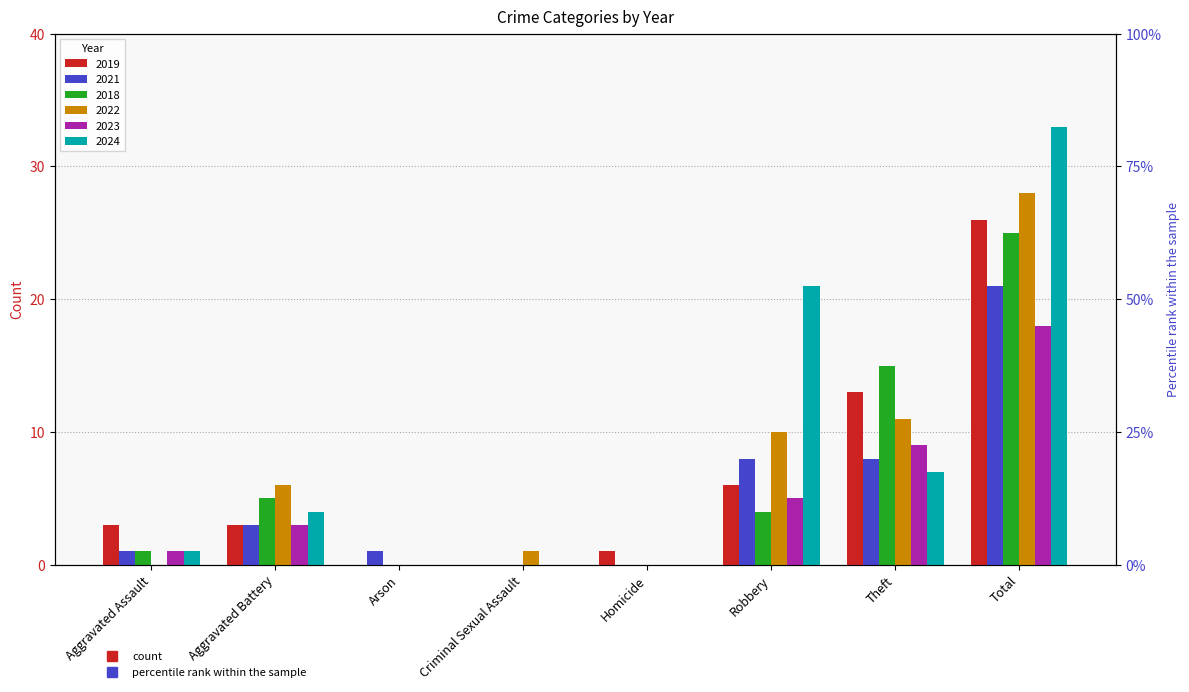

What is the difference between the highest and lowest values at Arson?

1